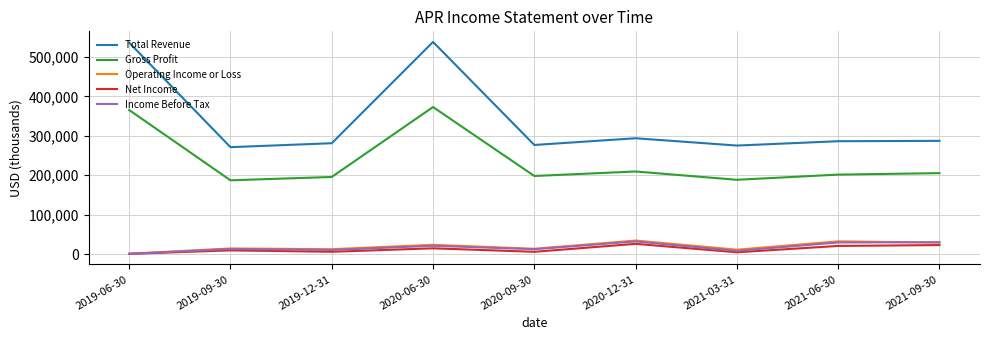

True or false: Operating Income or Loss and Total Revenue intersect in this chart.

False